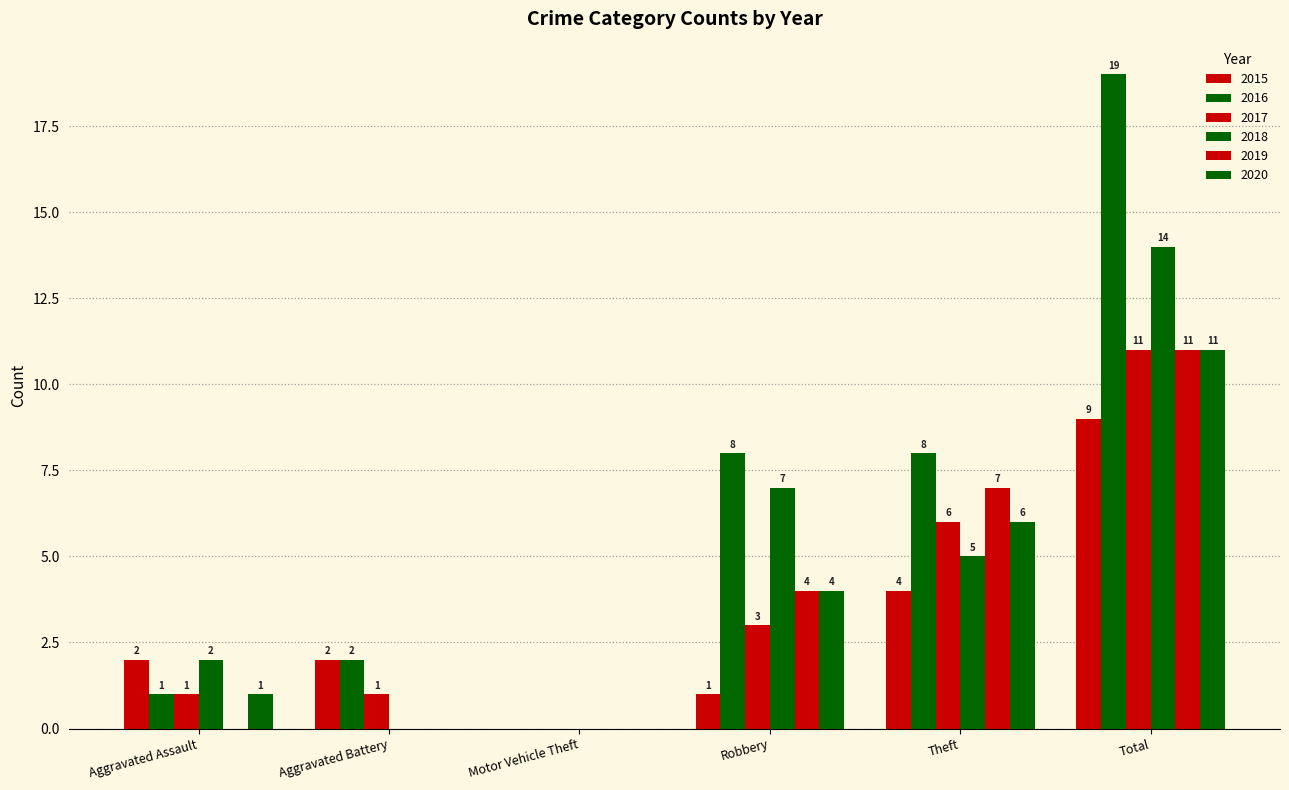

Count the number of data series in this chart.

6